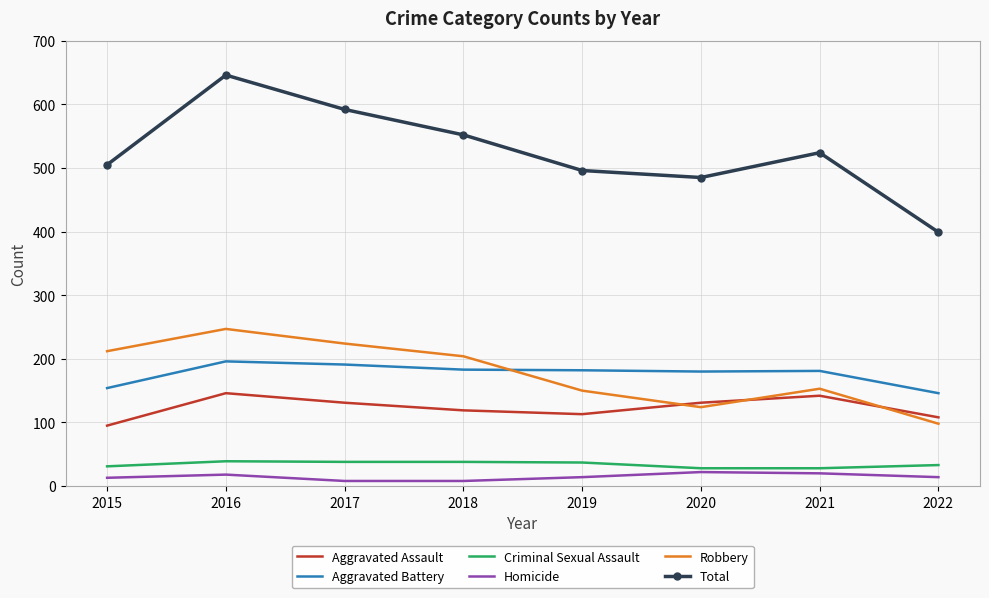

True or false: Robbery has a value of 224 at 2017.

True